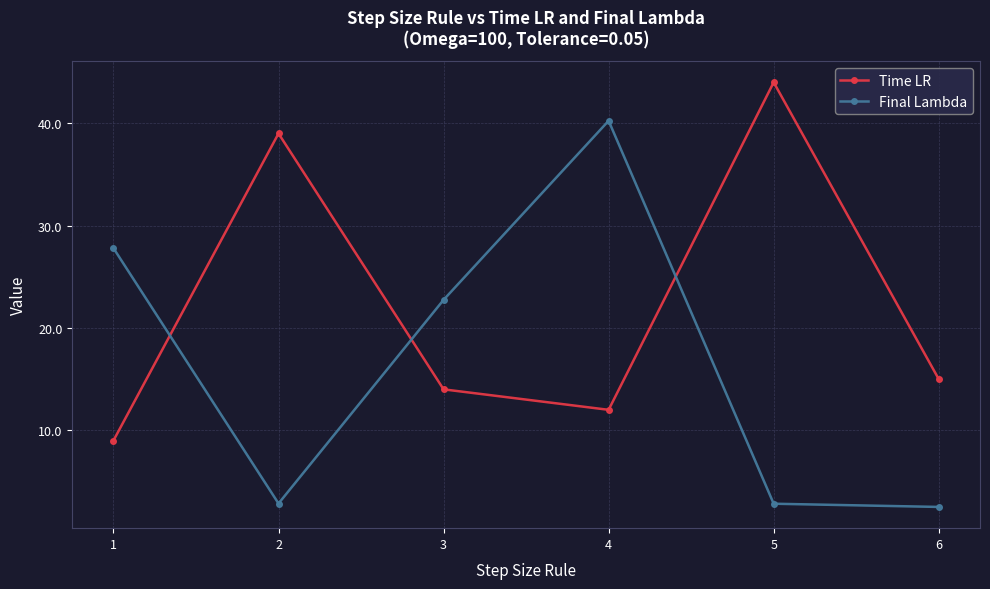

Reading left to right, extract all data points from this chart.

Time LR: 1=9.0	2=39.0	3=14.0	4=12.0	5=44.0	6=15.0
Final Lambda: 1=27.8	2=2.8	3=22.7	4=40.2	5=2.8	6=2.5